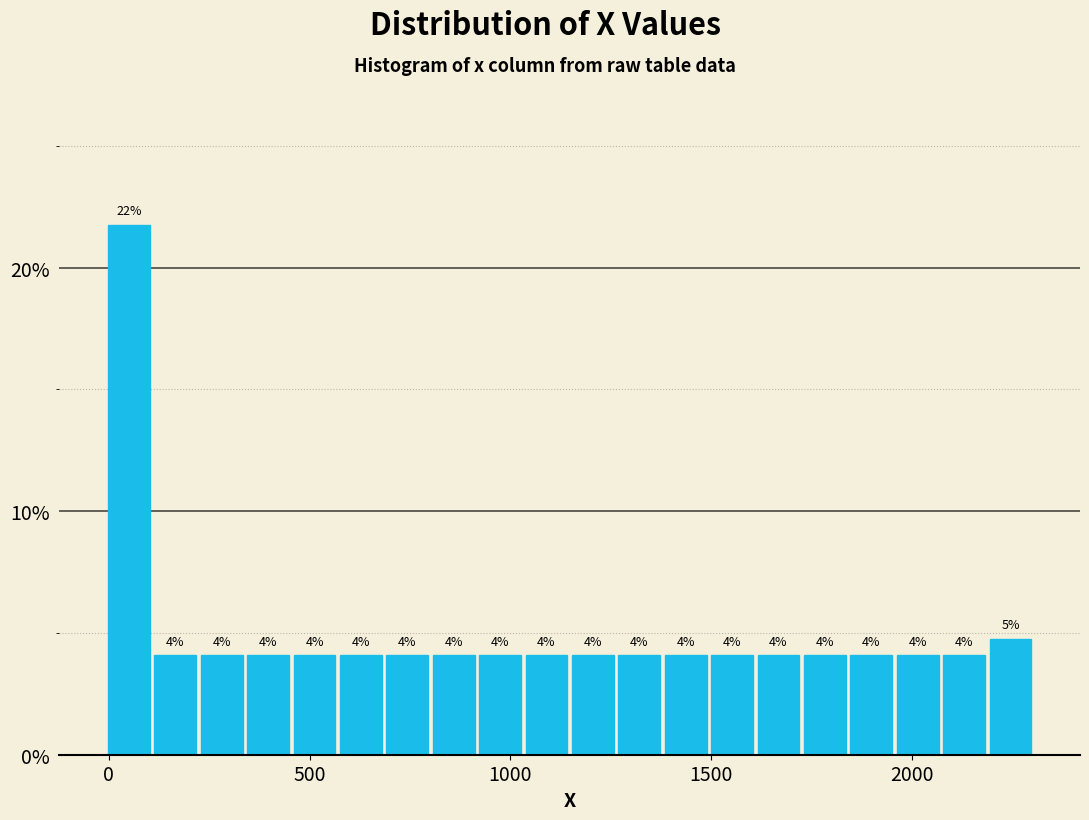

Read against the x-axis, roughly where is the centre of the tallest bar?

50